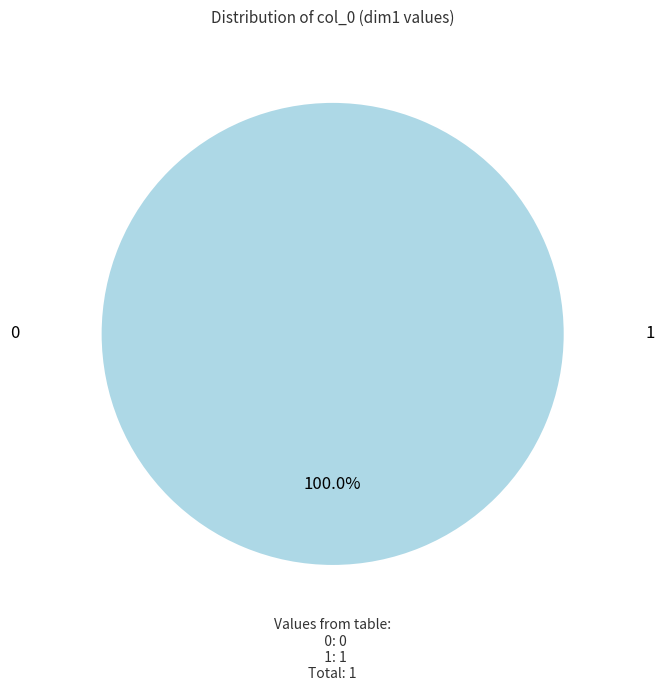

To the nearest percent, what is the average slice percentage?

50%